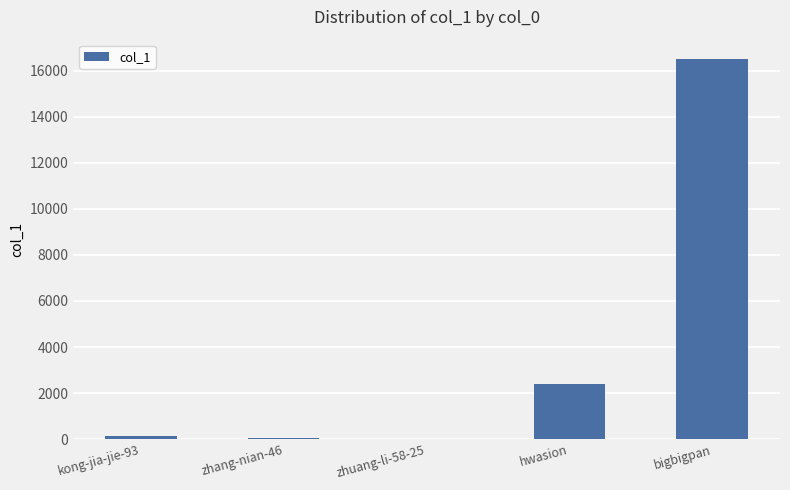

True or false: the data shows 3370 at hwasion.

False